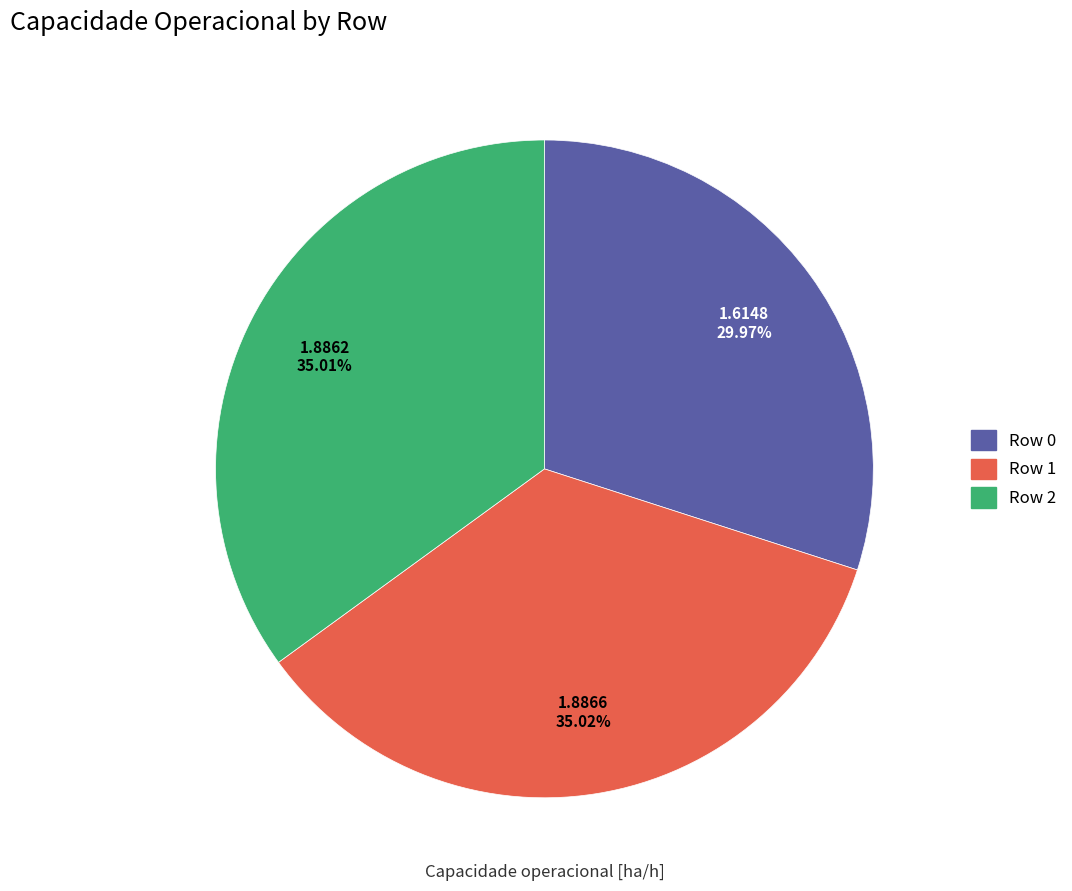

Is the sum of Row 2 and Row 0 greater than half?

Yes